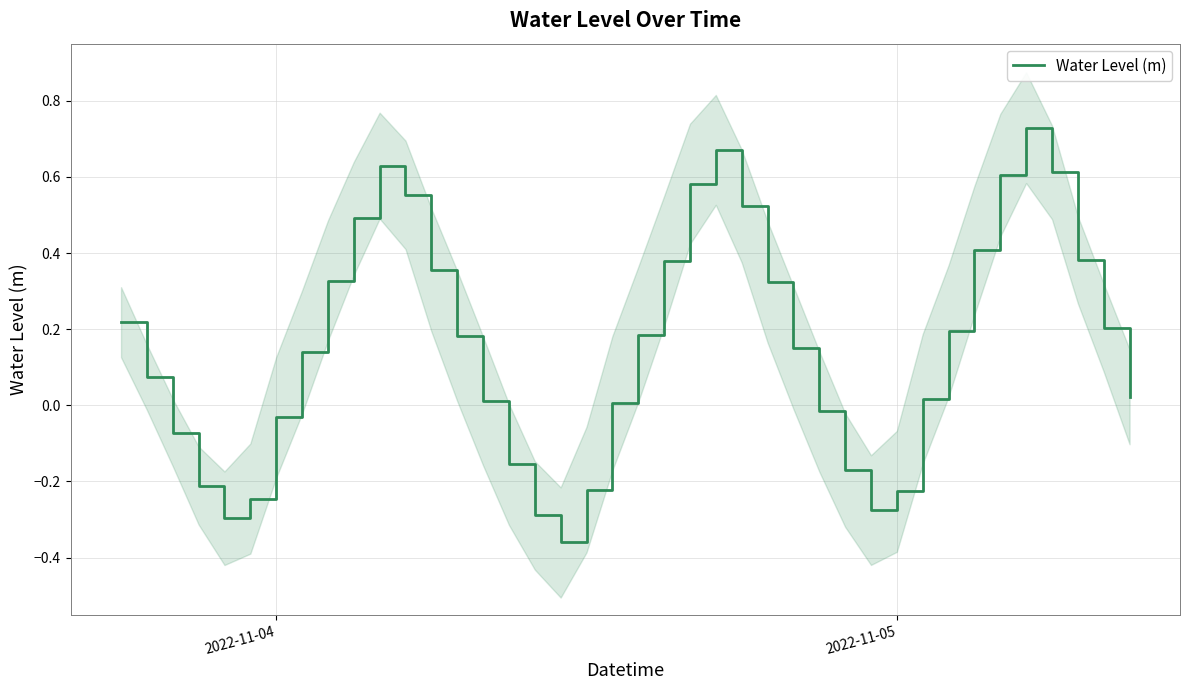

Does the chart display data point markers on the line(s)?

No